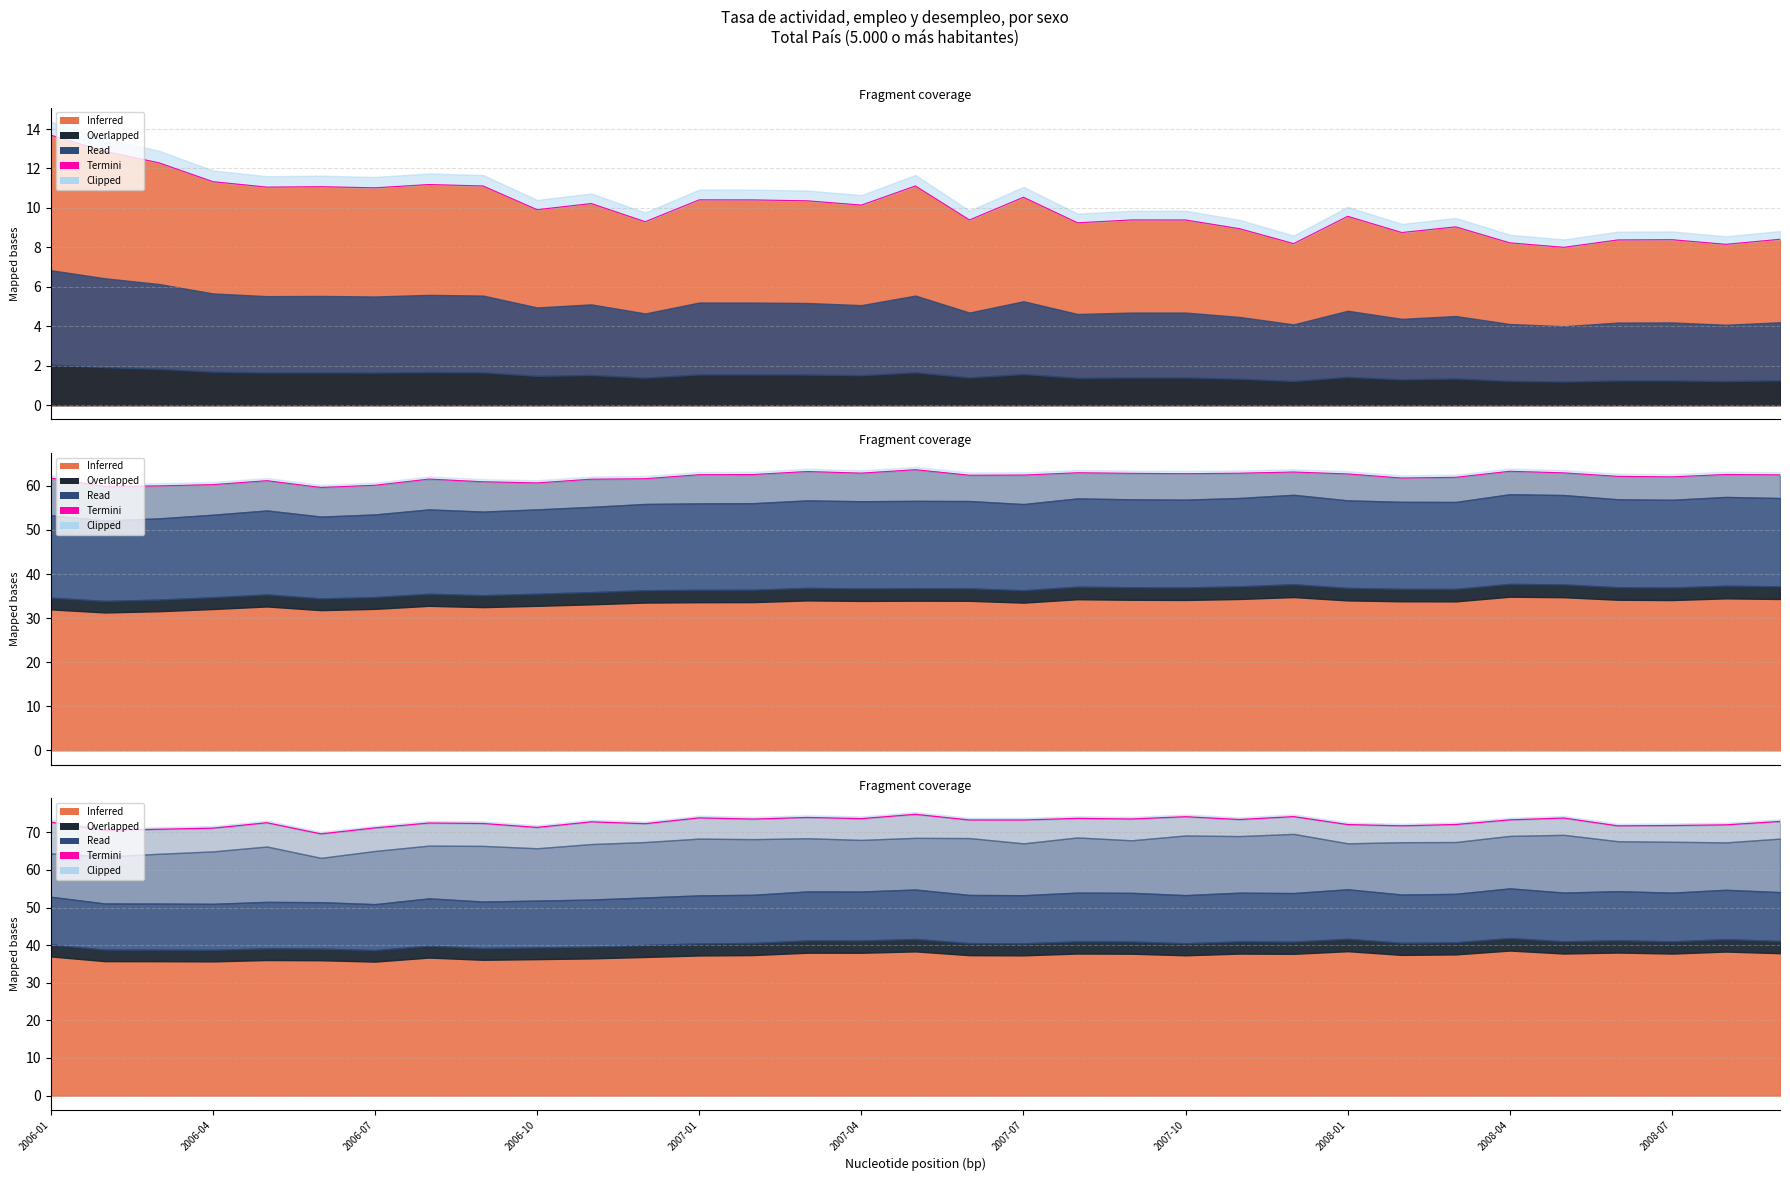

At which label does the data first exceed 72?

2006-01